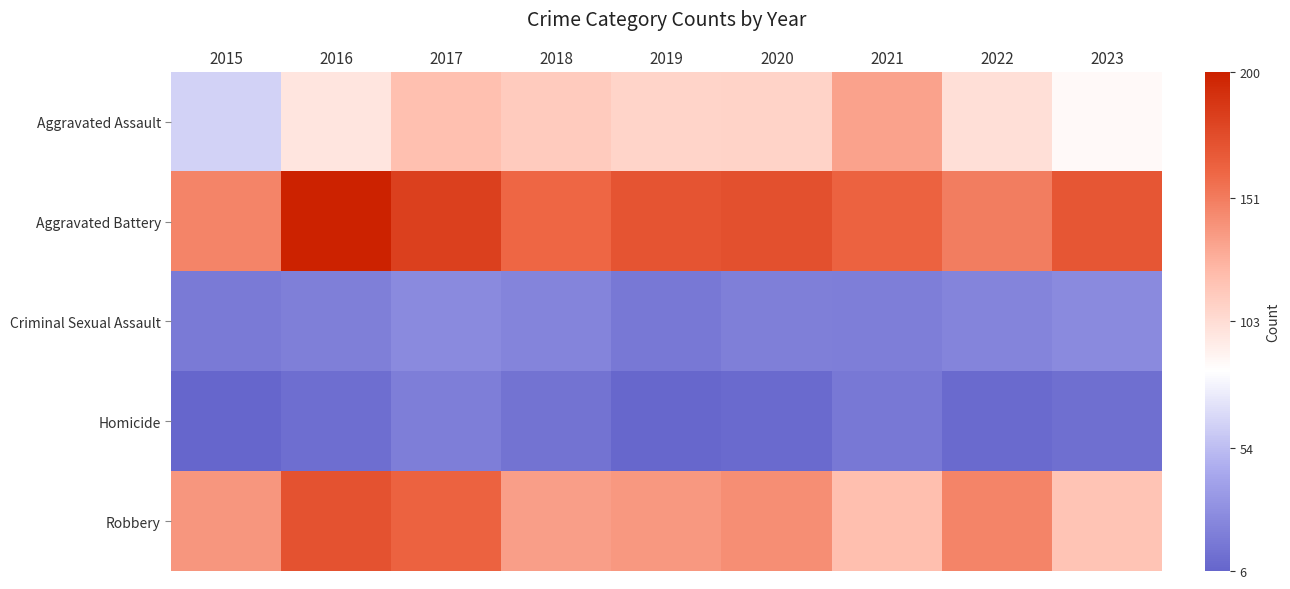

Rank the series at 2015 from highest to lowest value.

Aggravated Battery, Robbery, Aggravated Assault, Criminal Sexual Assault, Homicide